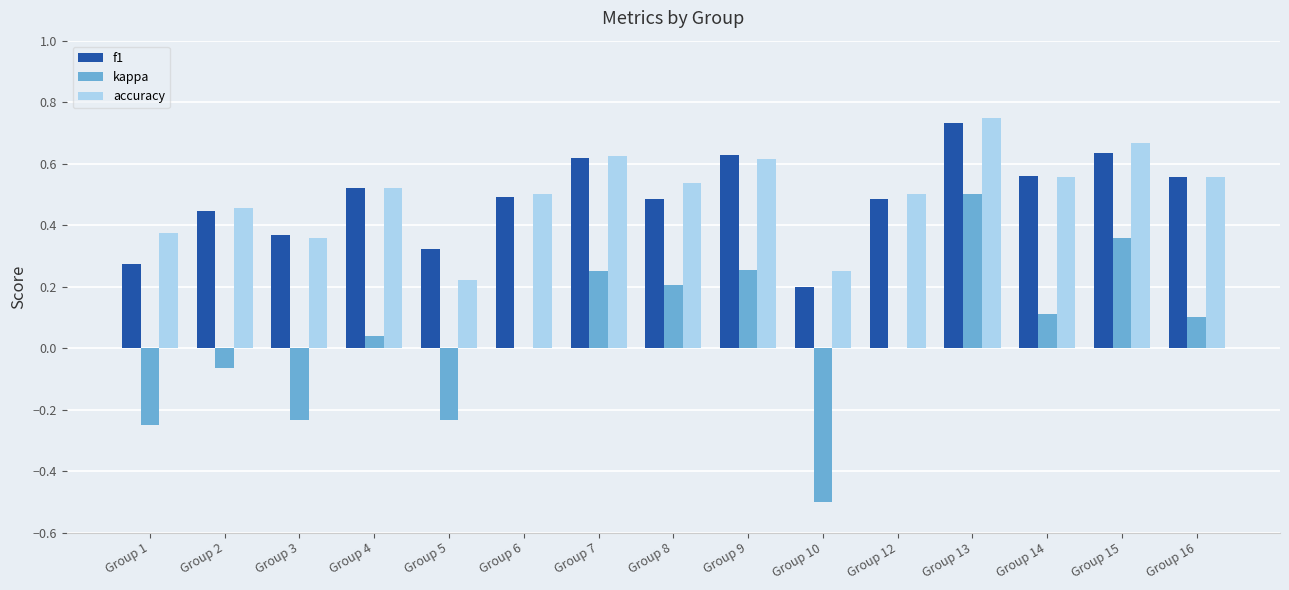

What is the sum of all accuracy values?

7.5